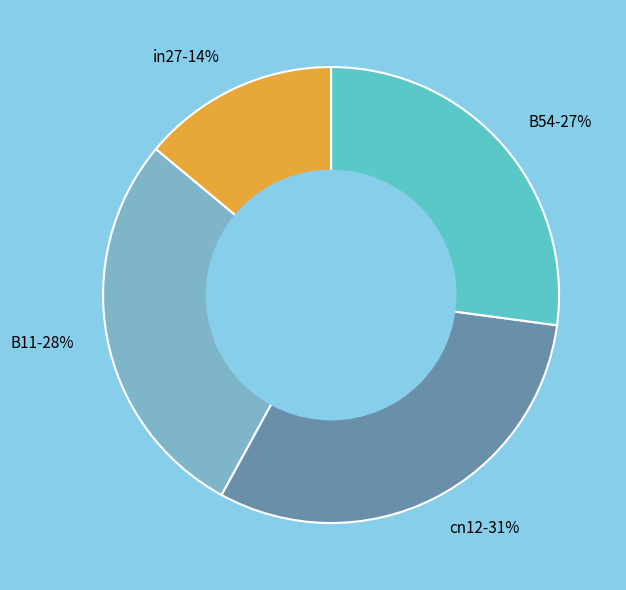

What is the largest slice in the pie chart?

cn12-31%